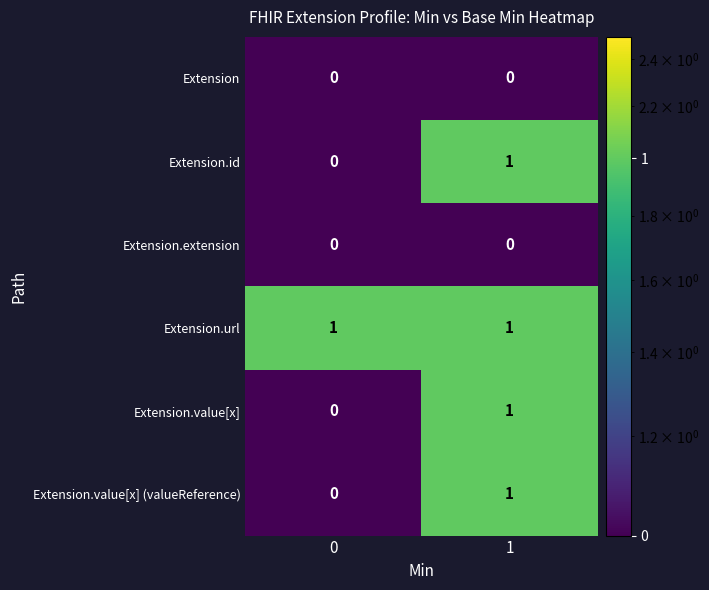

Reading left to right, transcribe all the data shown in this chart.

Extension: 0	0
Extension.id: 0	1
Extension.extension: 0	0
Extension.url: 1	1
Extension.value[x]: 0	1
Extension.value[x] (valueReference): 0	1